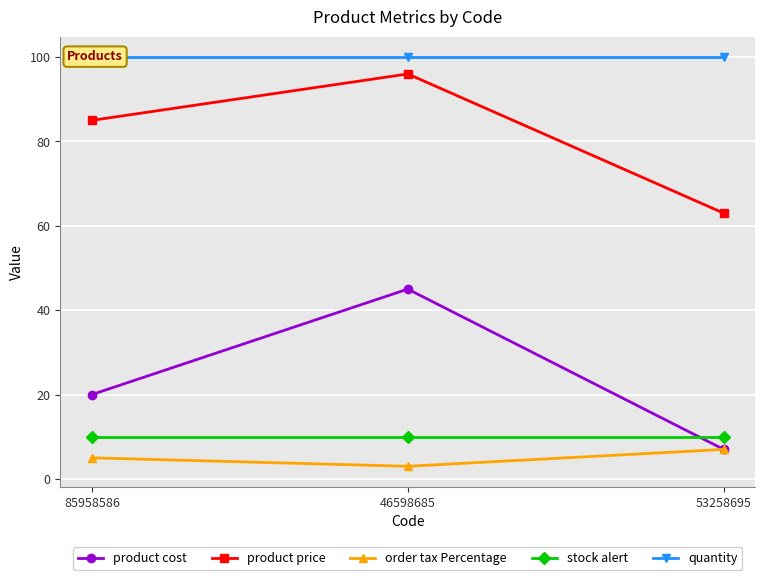

Reading left to right, what are all the values shown in this chart?

product cost: 85958586=20	46598685=45	53258695=7
product price: 85958586=85	46598685=96	53258695=63
order tax Percentage: 85958586=5	46598685=3	53258695=7
stock alert: 85958586=10	46598685=10	53258695=10
quantity: 85958586=100	46598685=100	53258695=100